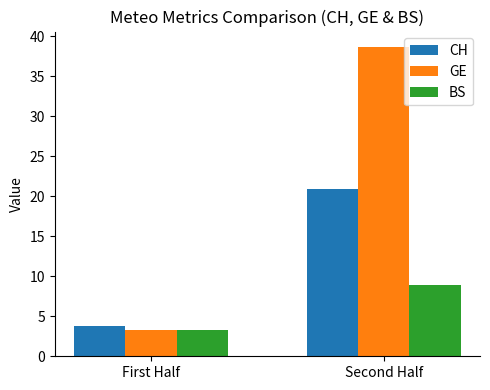

How many values in the CH series exceed 20?

1